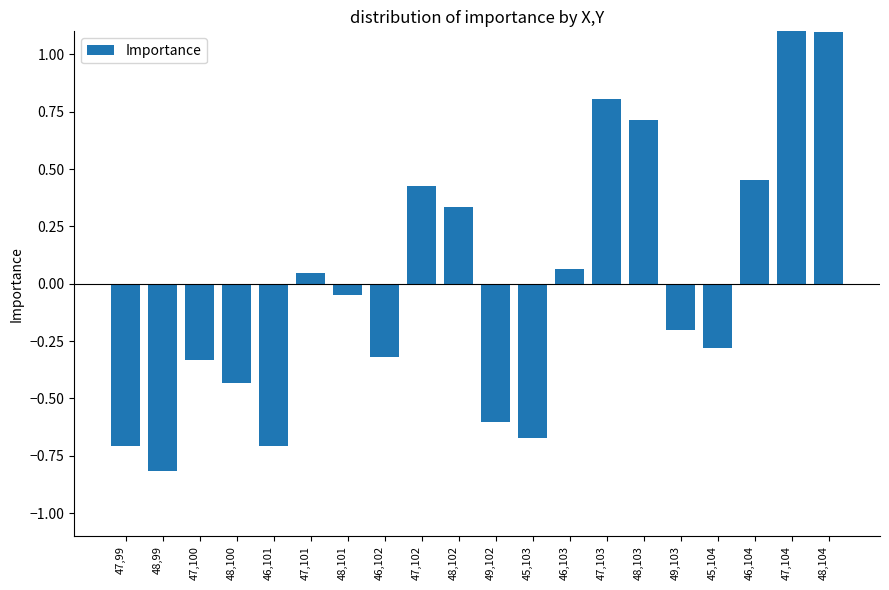

The chart shows a value of -0.3 at 45,104. True or false?

True